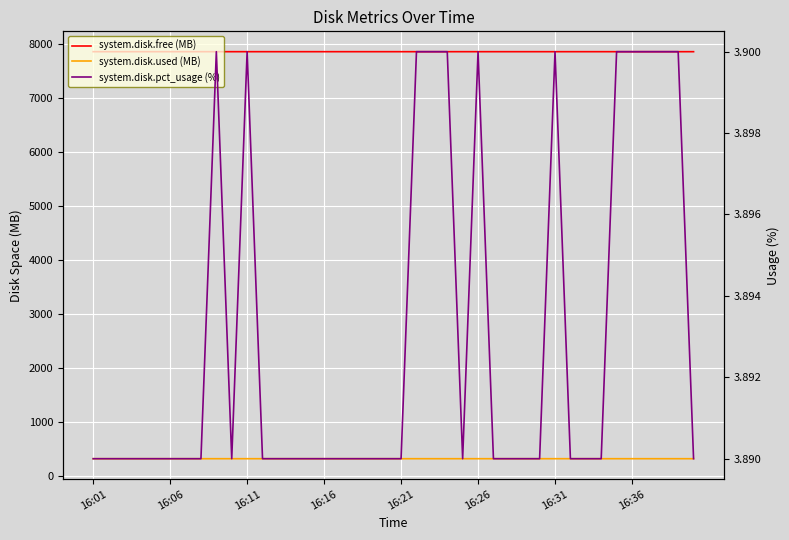

Which series has the largest total across all categories?

system.disk.free (MB)